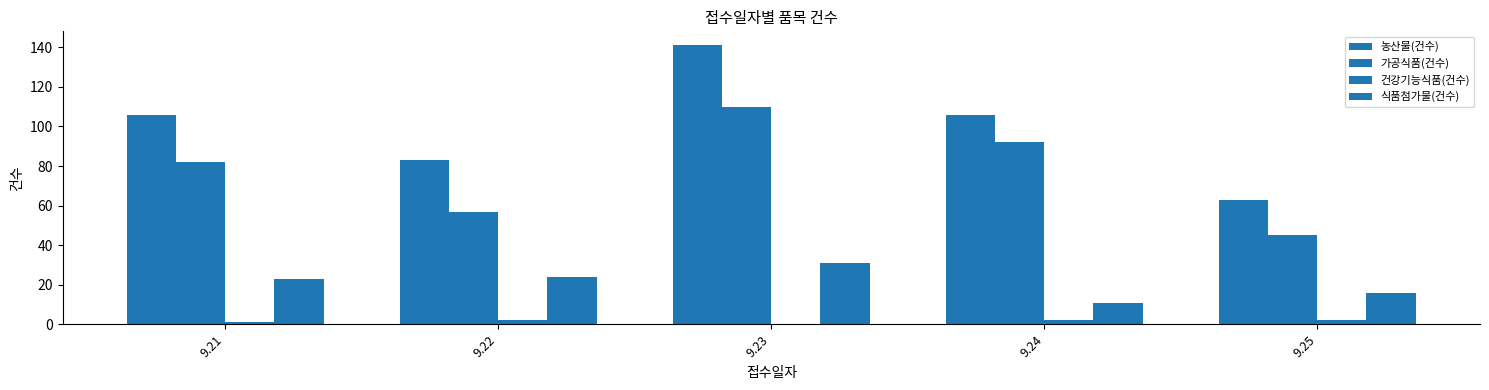

Is it true that 농산물(건수) equals 217 at 9.23?

False